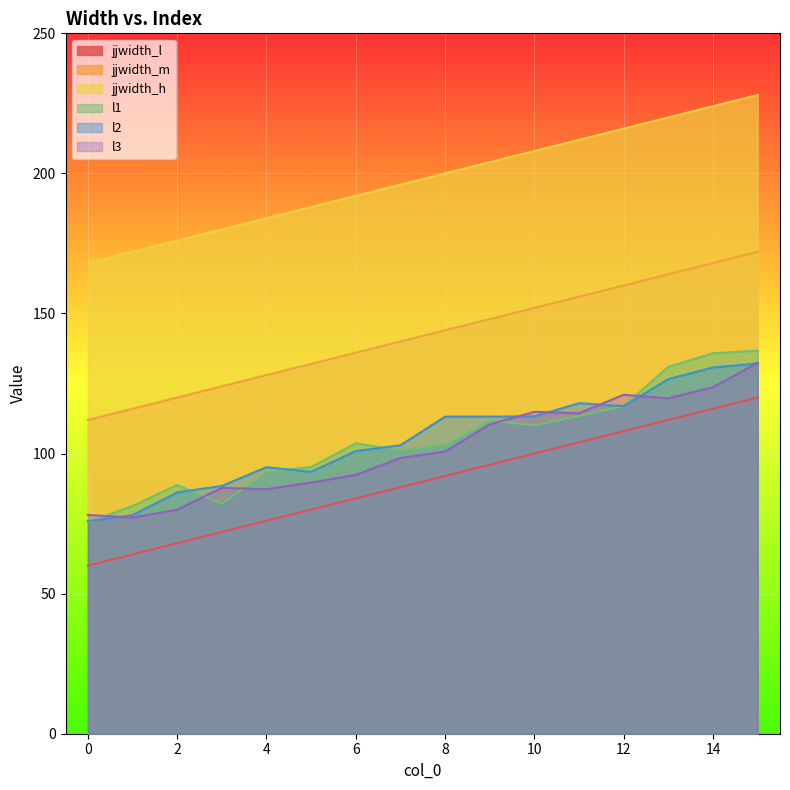

What is the total value across all series at 15?

921.3